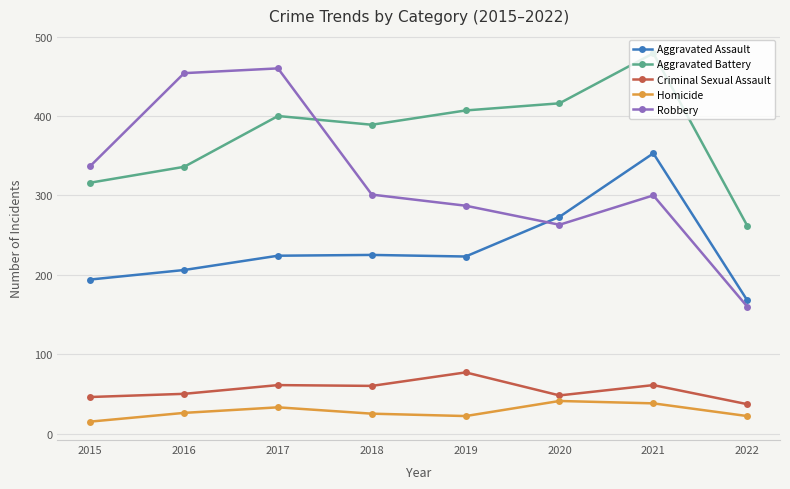

True or false: Robbery has a value of 301 at 2018.

True